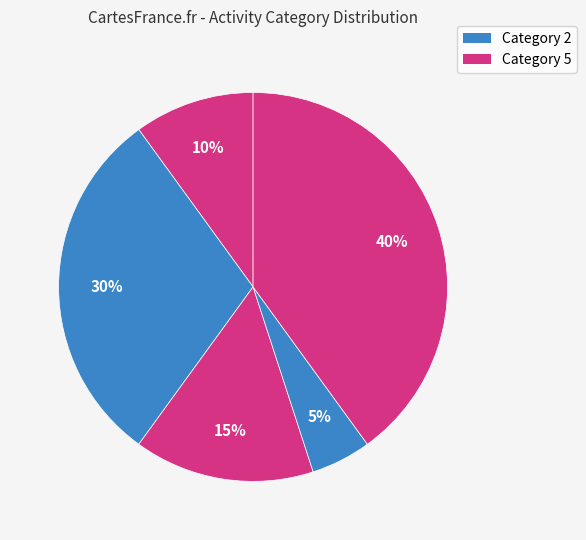

How many slices are in this pie chart?

5